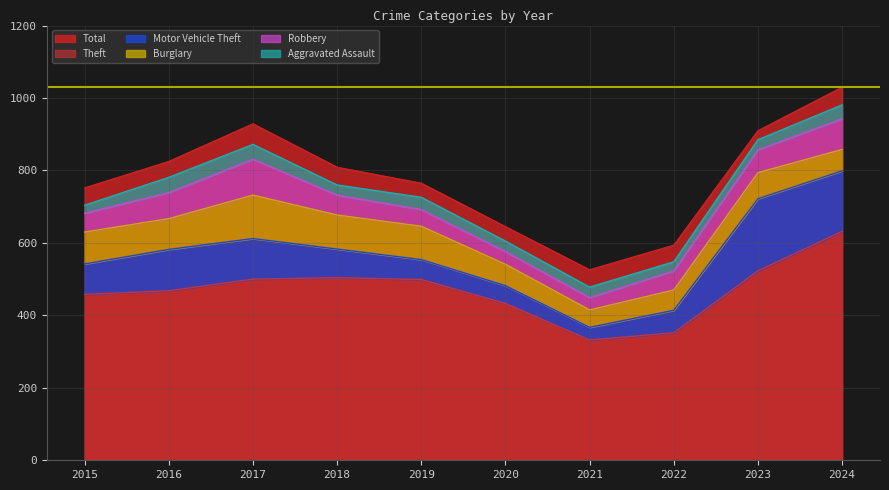

What is the difference between the second highest and minimum values in the Aggravated Assault series?

19